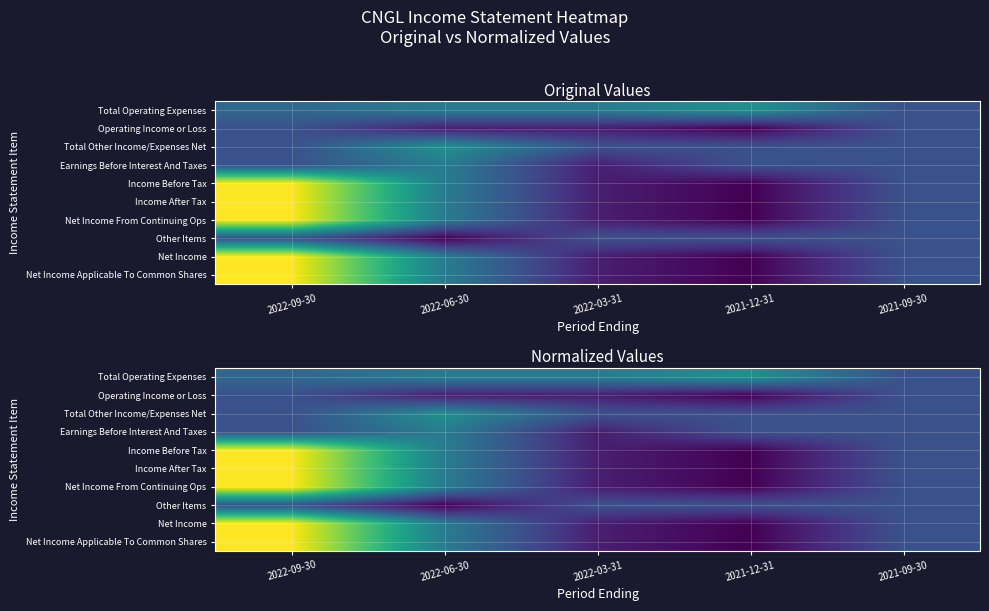

What is the difference between the maximum and second lowest values in the Income Before Tax series?

0.9